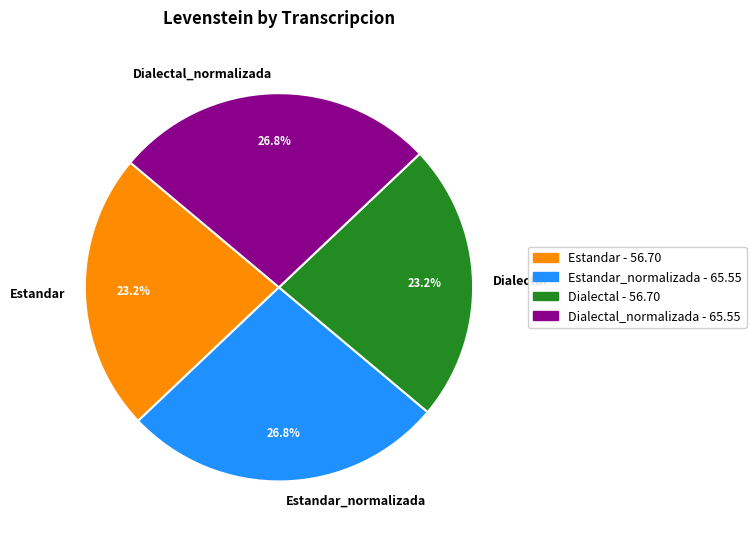

What percentage is the Estandar_normalizada slice, to the nearest percent?

27%